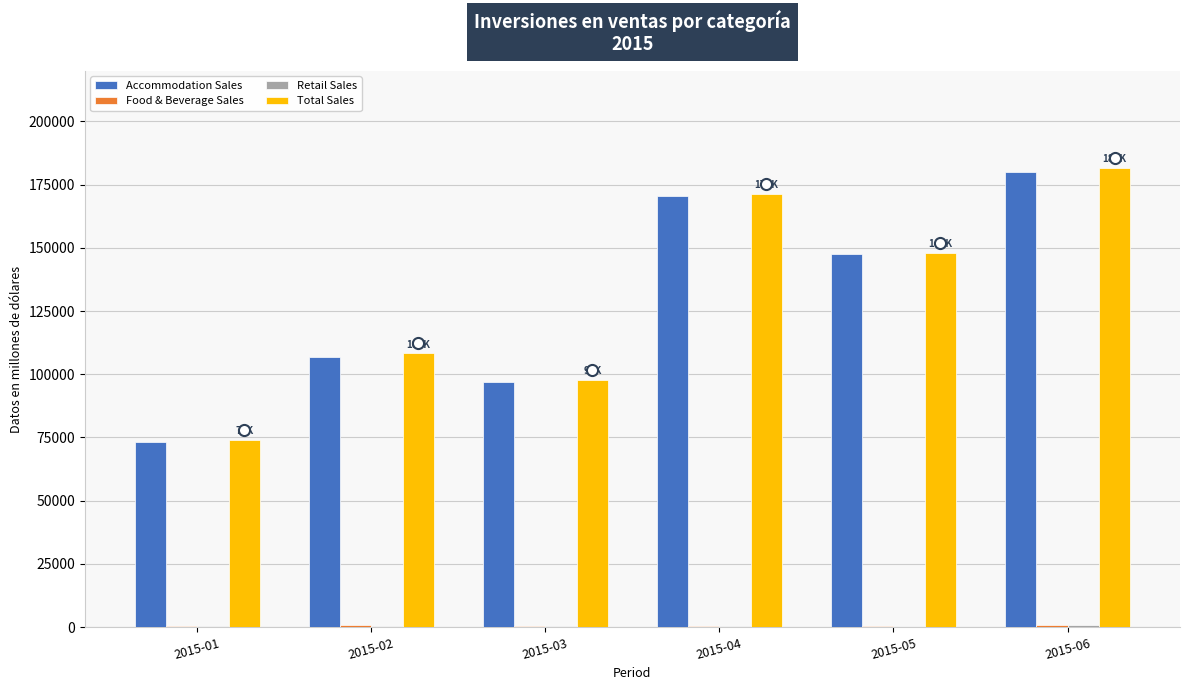

The value of Total Sales at 2015-01 is 74092.5. True or false?

True